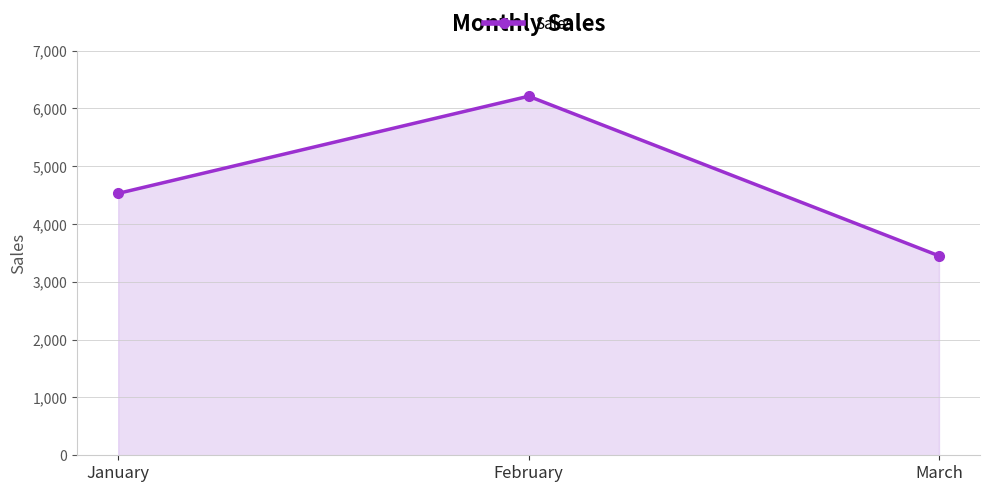

Count the number of categories in the chart.

3